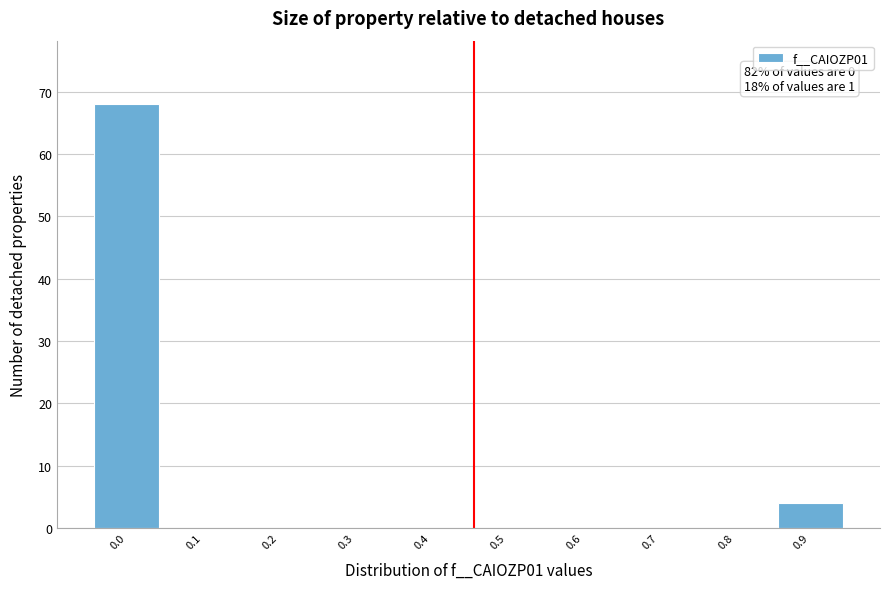

Reading right to left, what are all the values shown in this chart?

0.9=4	0.8=0	0.7=0	0.6=0	0.5=0	0.4=0	0.3=0	0.2=0	0.1=0	0.0=68